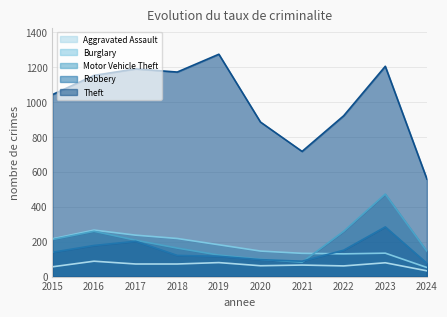

What is the difference between the second highest and minimum values in the Theft series?

645